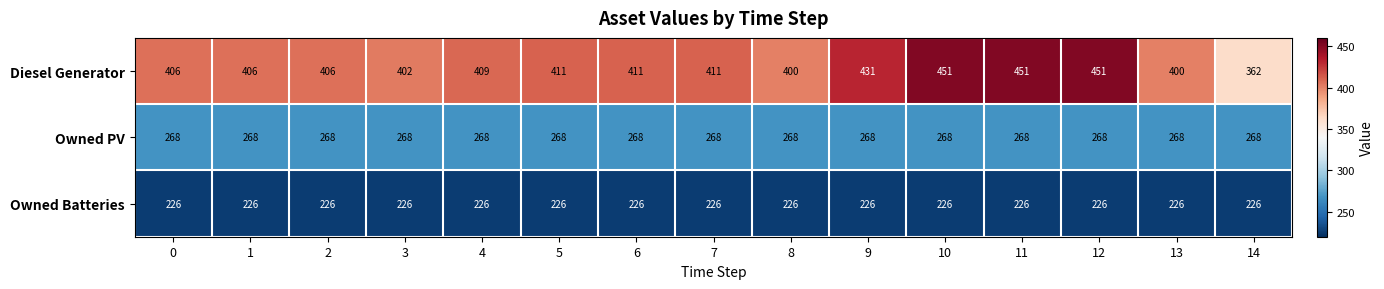

The Owned PV series shows 430 at 14. True or false?

False